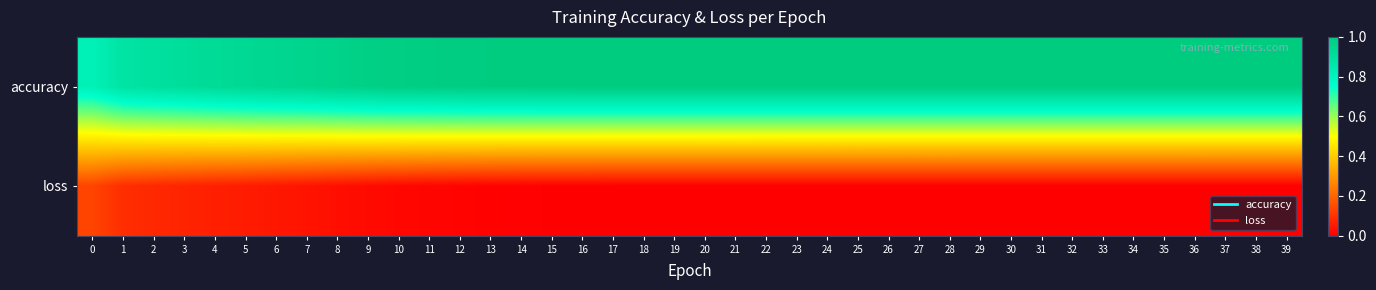

Between 2 and 39, which series saw the biggest shift?

accuracy